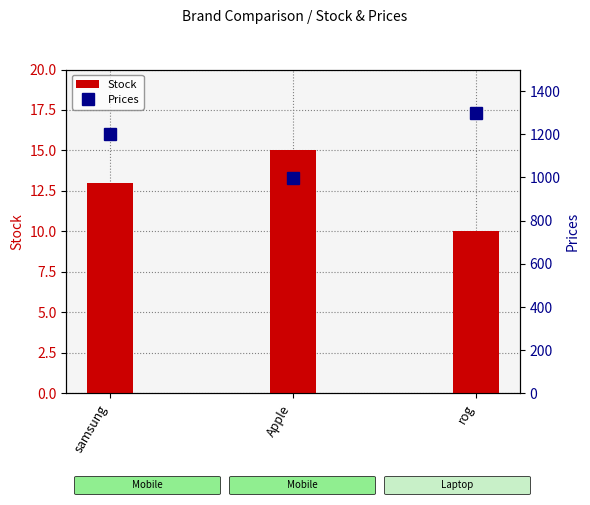

Rank the categories by Stock value from lowest to highest.

rog, samsung, Apple